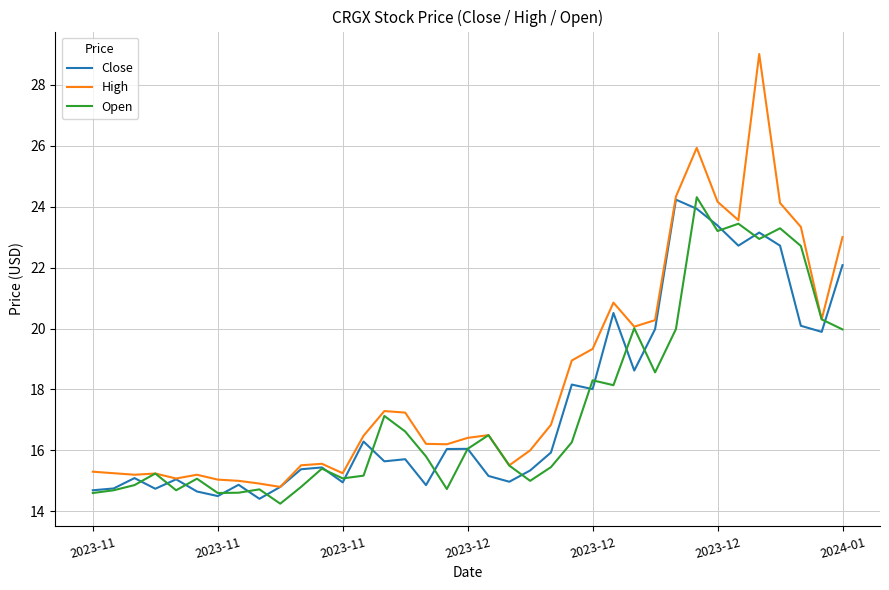

Which series has the widest spread of values?

High